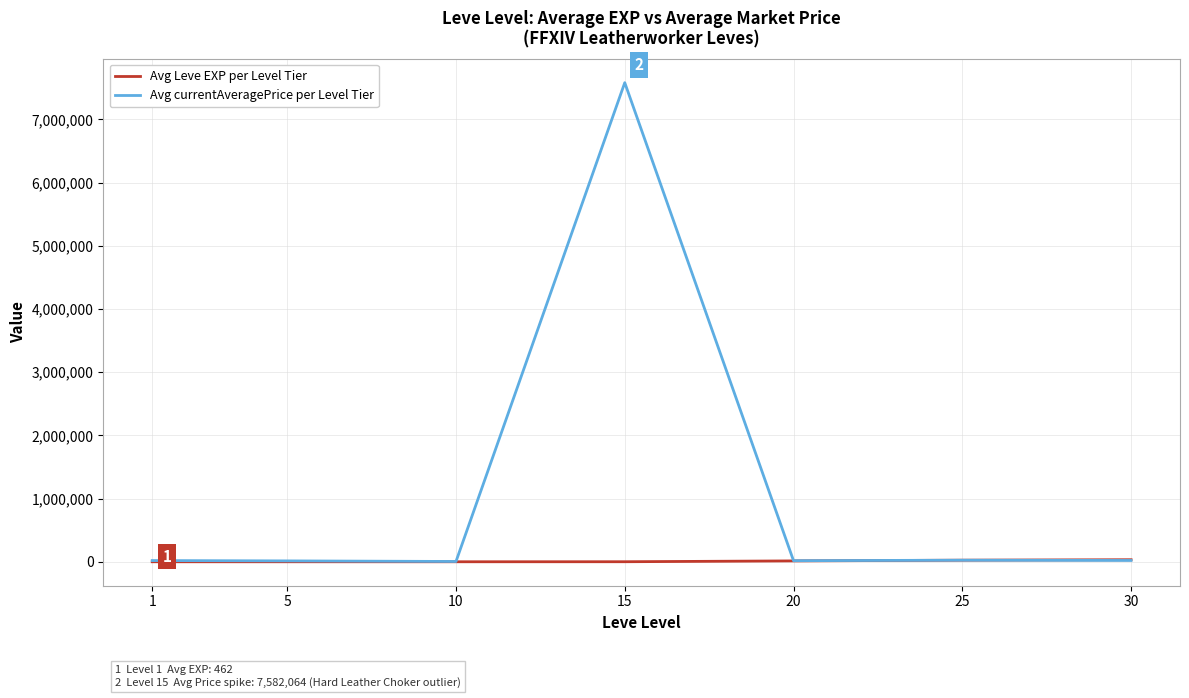

What is the highest value of the Avg currentAveragePrice per Level Tier series?

7582064